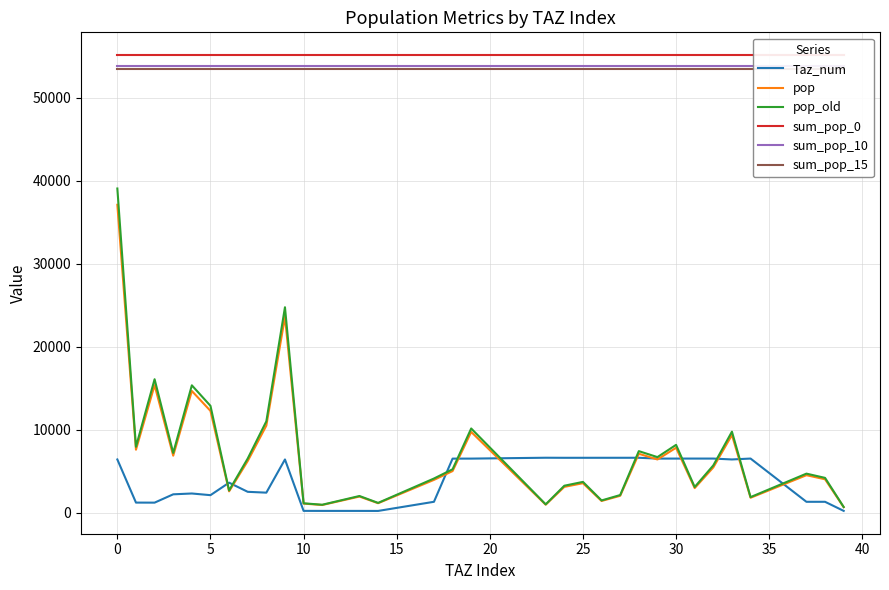

What is the minimum value shown in the chart?

202.0